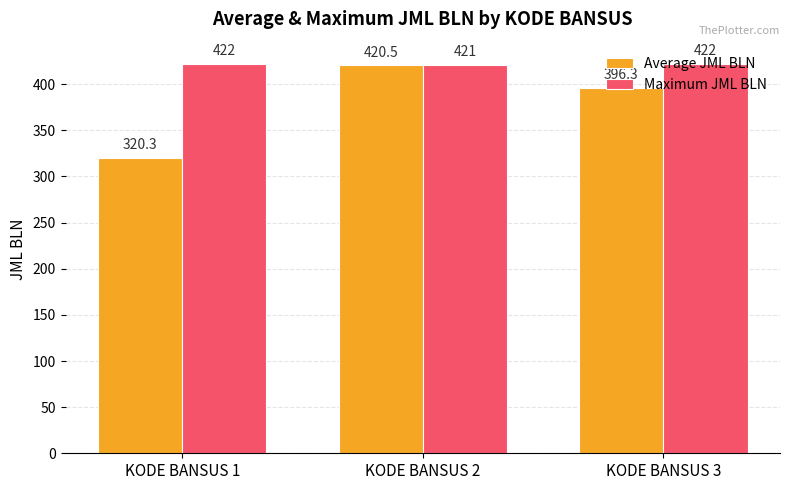

What is the difference between the maximum and second lowest values in the Average JML BLN series?

24.2